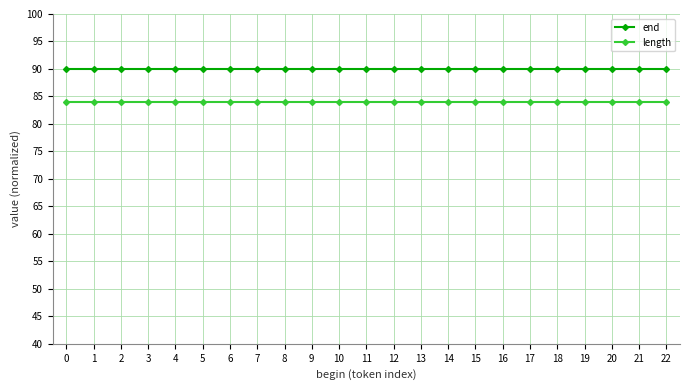

Reading left to right, list all the values displayed in this chart.

end: 90	90	90	90	90	90	90	90	90	90	90	90	90	90	90	90	90	90	90	90	90	90	90
length: 84	84	84	84	84	84	84	84	84	84	84	84	84	84	84	84	84	84	84	84	84	84	84